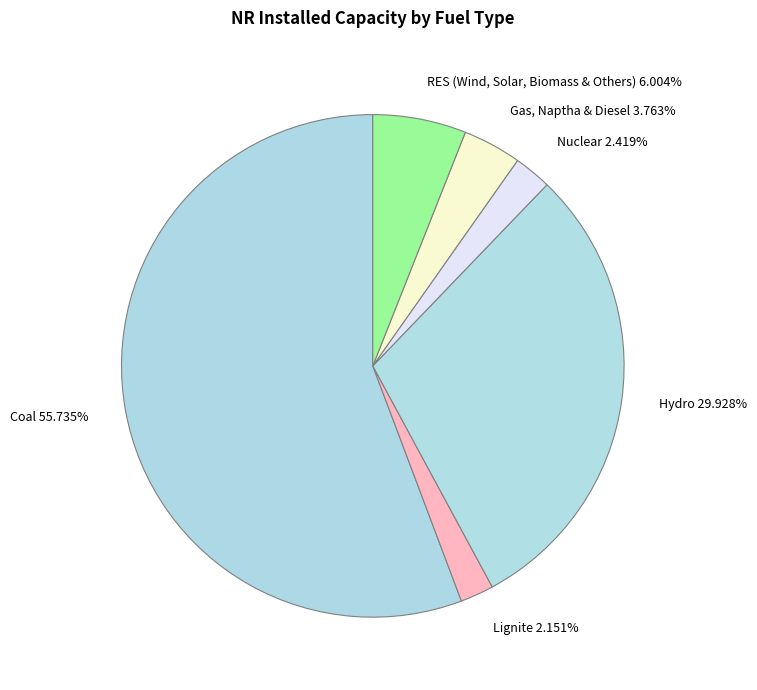

Do Coal and Hydro together represent more than half of the pie?

Yes